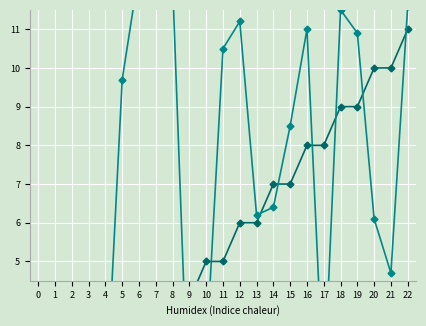

What value does the output_symbol series have at 5?

1.0